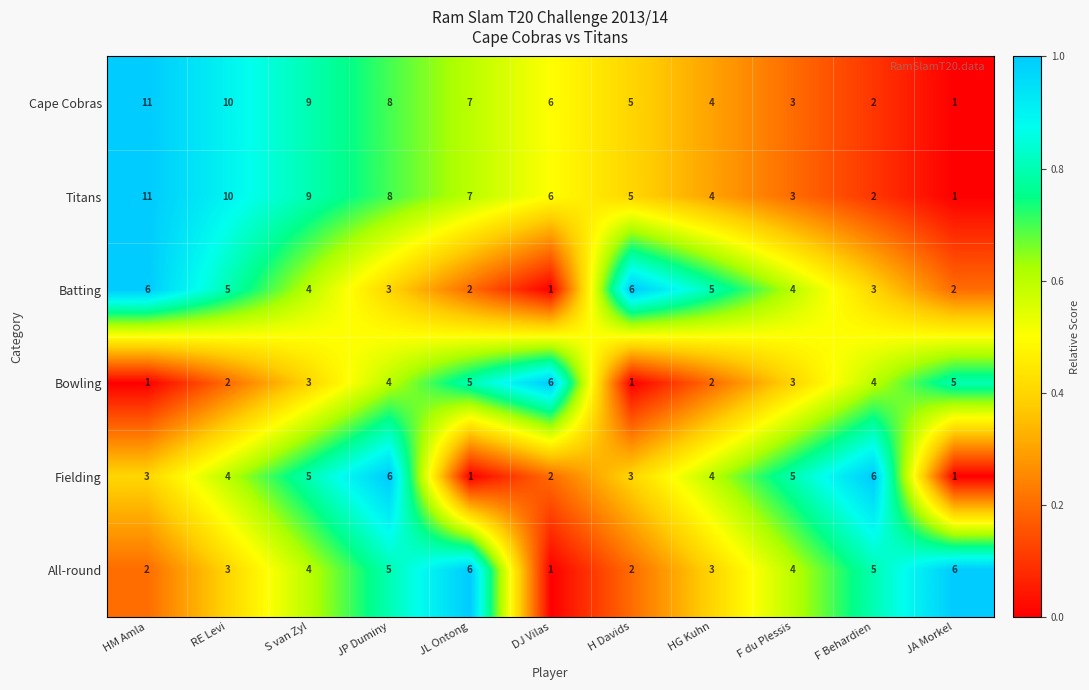

The Bowling series shows 4 at JP Duminy. True or false?

True